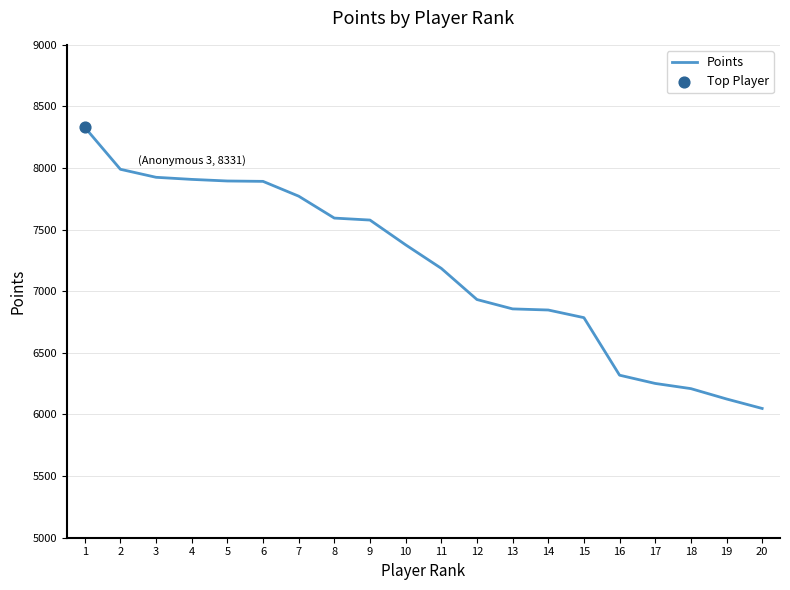

What is the ratio of the value at 13 to the value at 20?

1.1